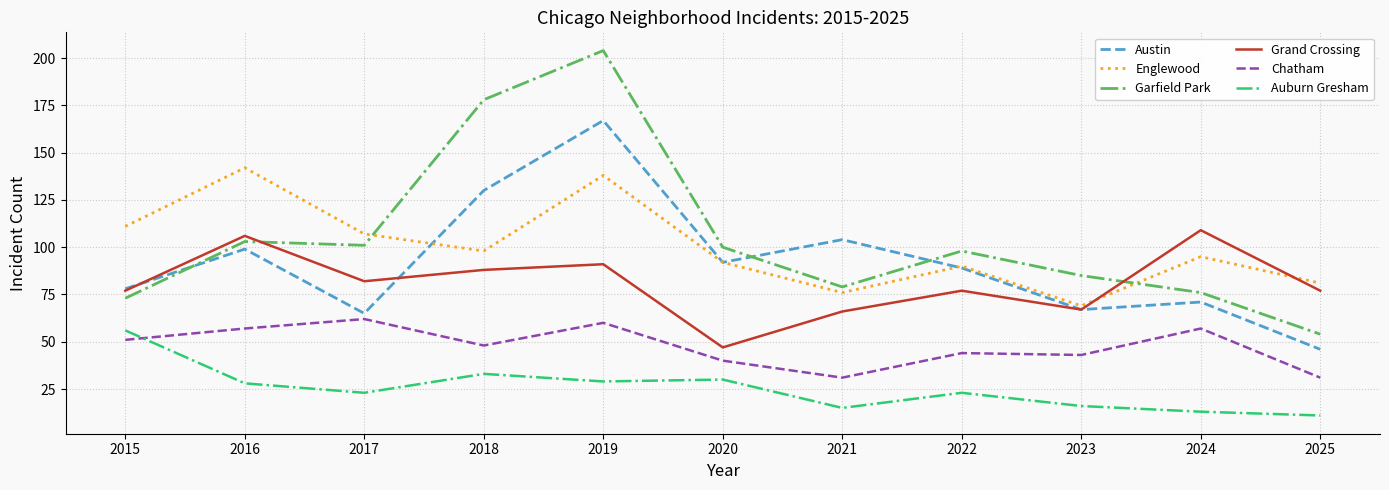

Which series has the widest spread of values?

Garfield Park